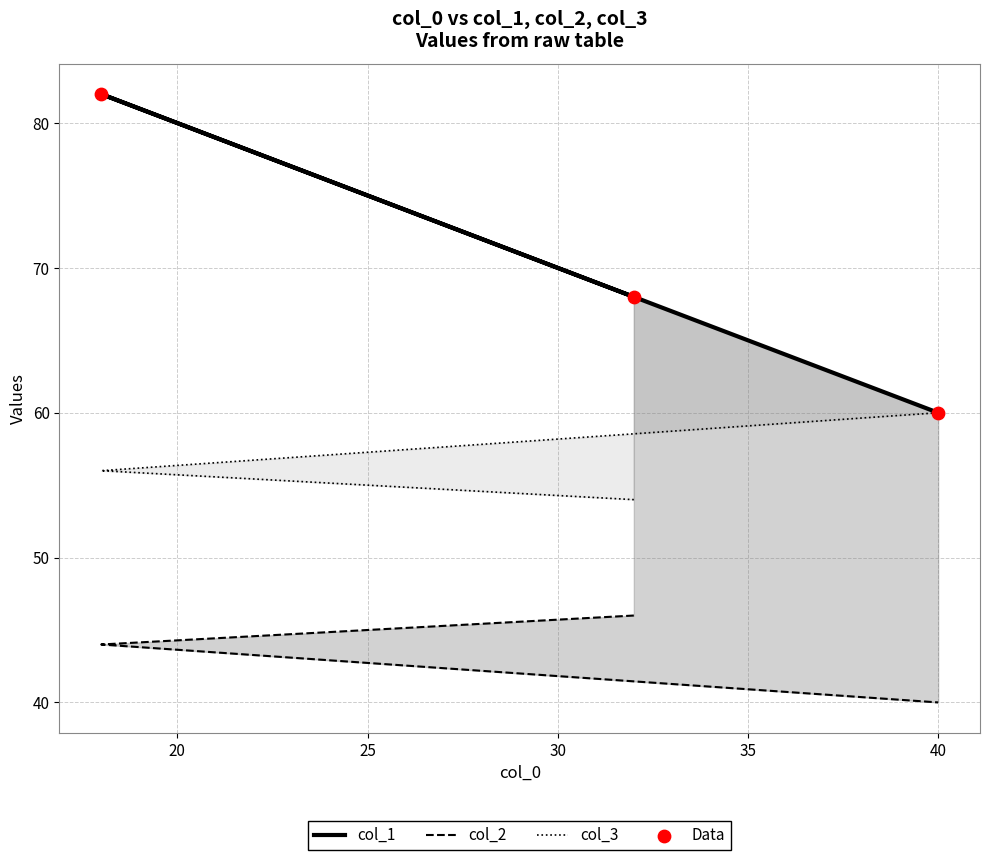

Which series has the largest total across all categories?

col_1